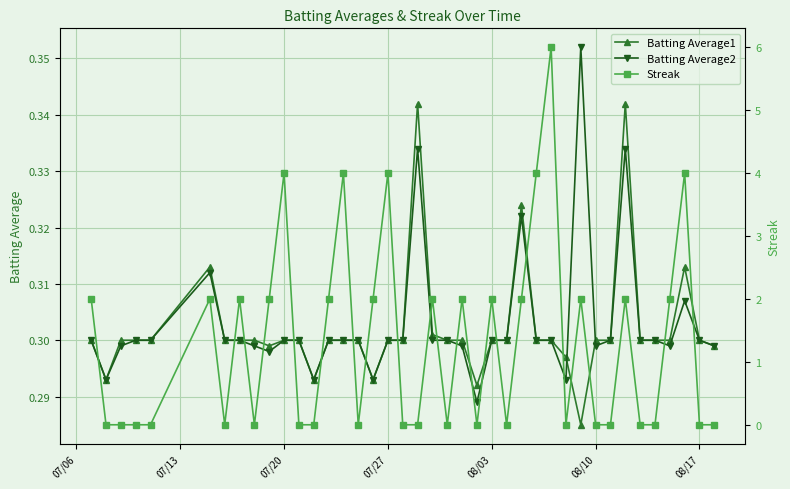

How many Batting Average2 values are between 0 and 1?

40